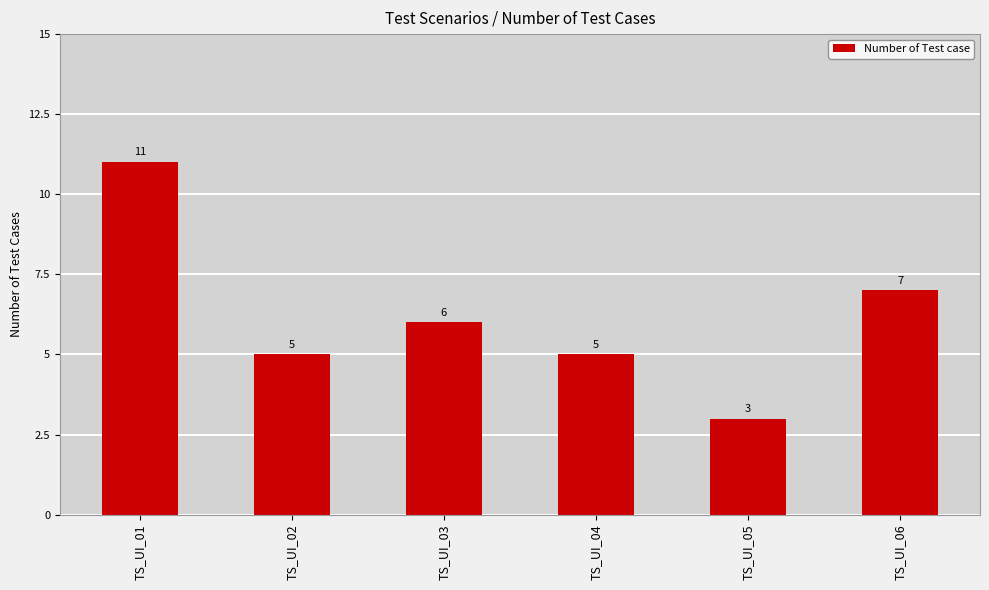

Reading left to right, what are all the values shown in this chart?

TS_UI_01=11	TS_UI_02=5	TS_UI_03=6	TS_UI_04=5	TS_UI_05=3	TS_UI_06=7